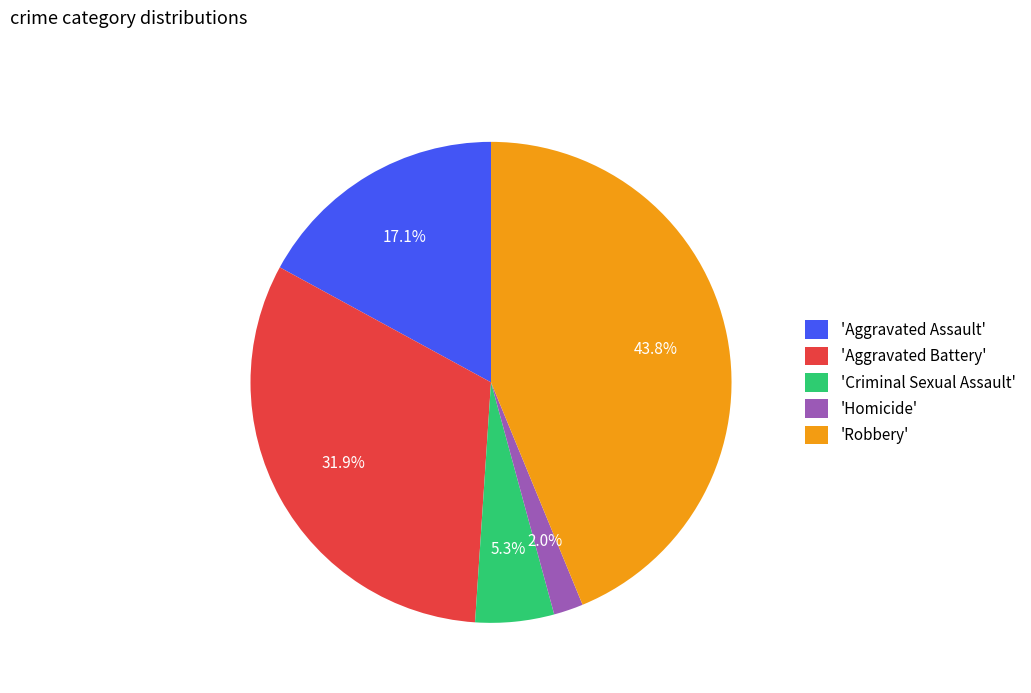

Approximately how many times larger is the value at 'Robbery' compared to 'Criminal Sexual Assault'?

8.3